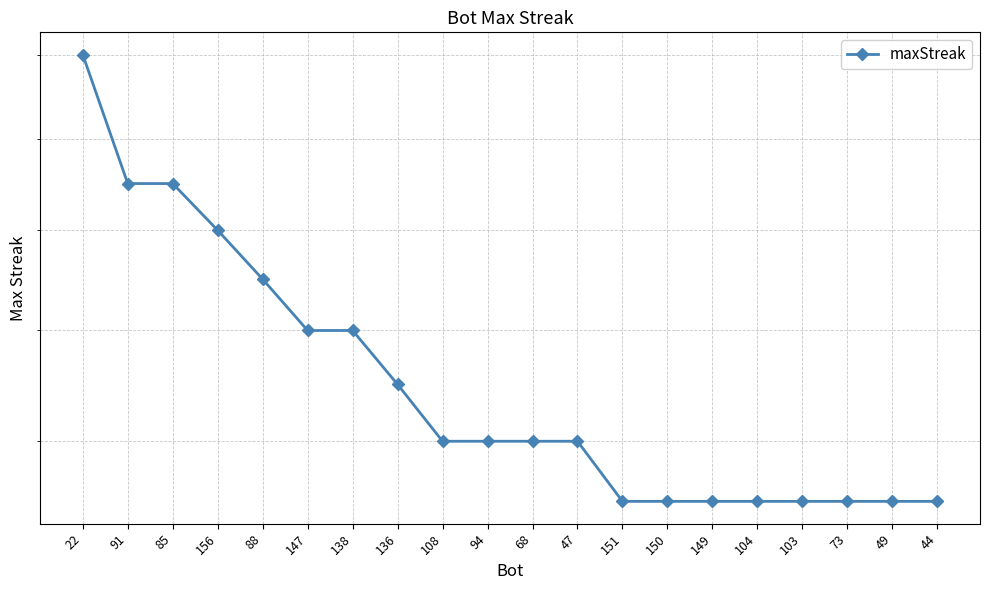

What is the value of the 15th point from the left?

17